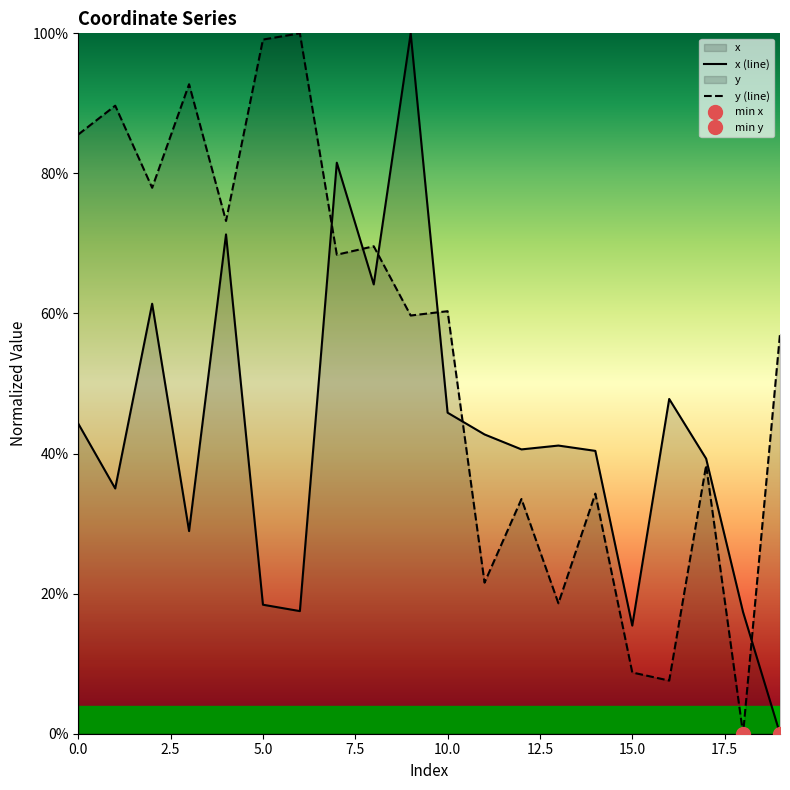

What is the difference between the y values at 3 and 1?

3.1